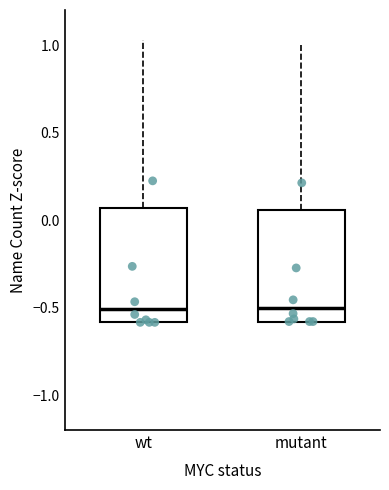

Reading left to right, transcribe this box plot: for each box, give where its median line is, the range the box spans, and where its two whiskers end, as read against the y-axis. The values are not printed on the chart, so give them approximately, as read against the axis.

wt: median -0.50, box -0.60 to 0.05, whiskers -0.60 to 1.05
mutant: median -0.50, box -0.60 to 0.05, whiskers -0.60 to 1.00